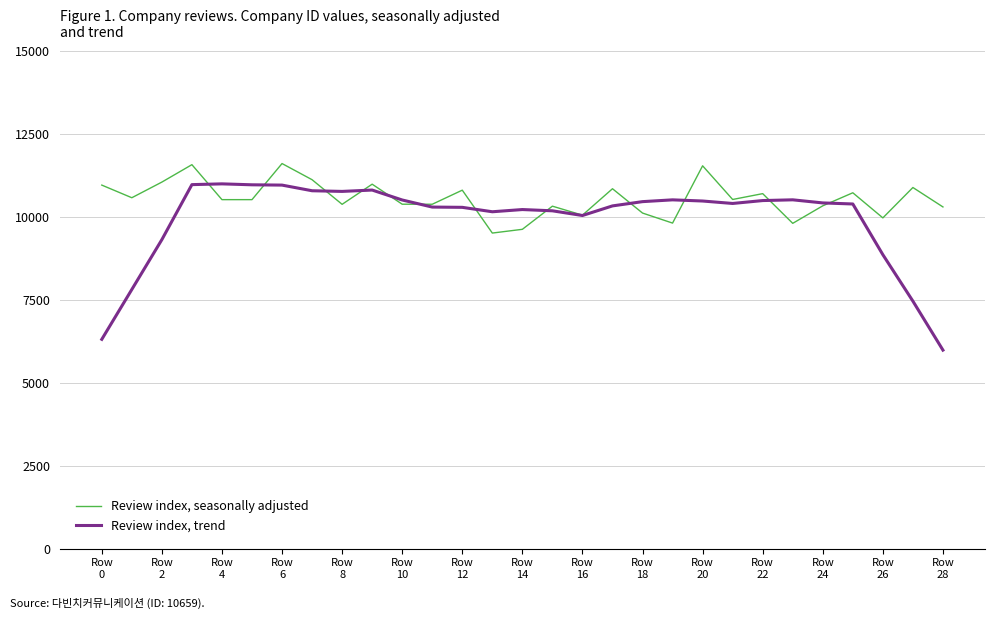

What is the greatest value displayed?

11606.5